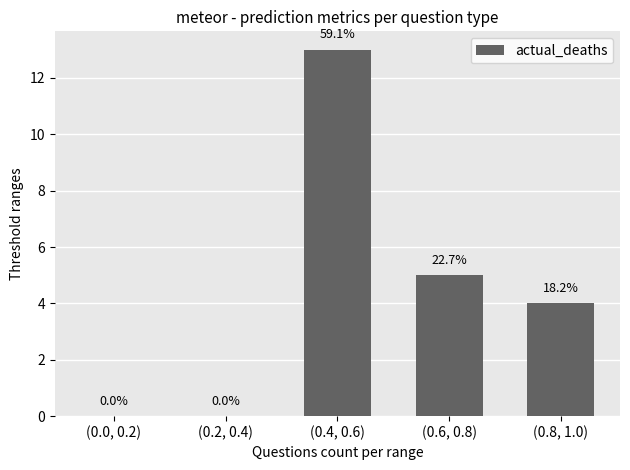

Approximately how many times larger is the value at (0.8, 1.0) compared to (0.4, 0.6)?

0.3